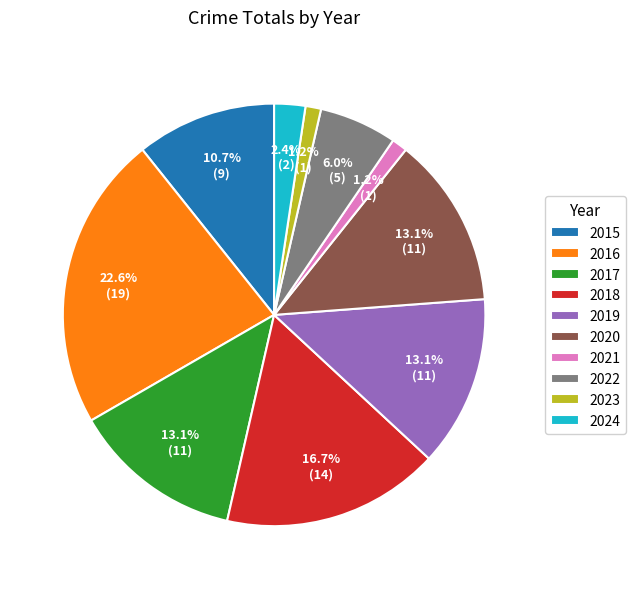

What is the largest slice in the pie chart?

2016